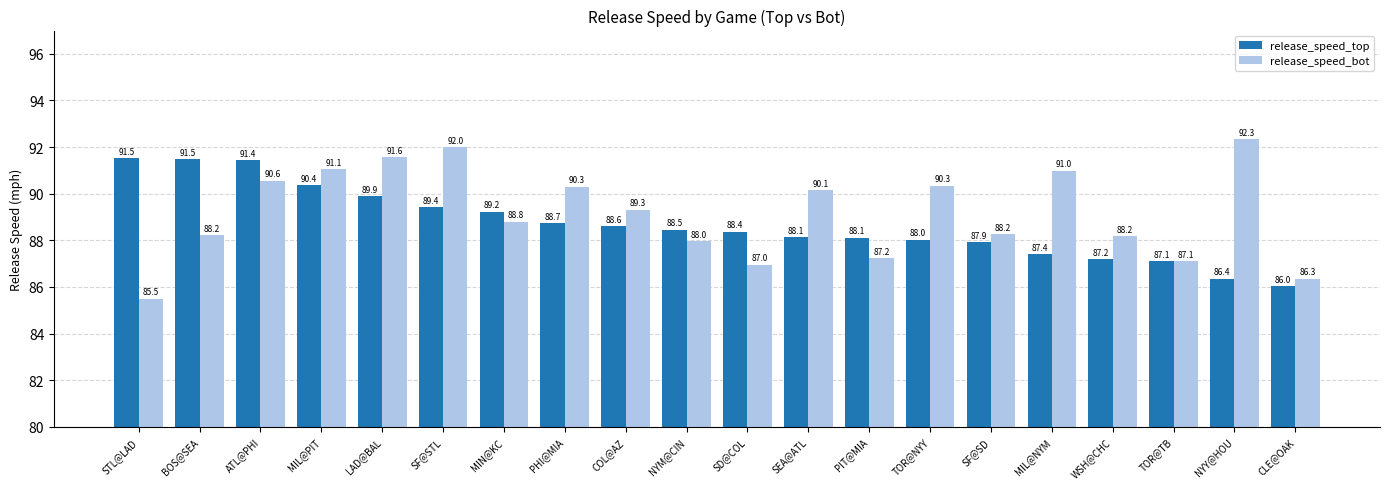

True or false: release_speed_top has a value of 91.4 at ATL@PHI.

True